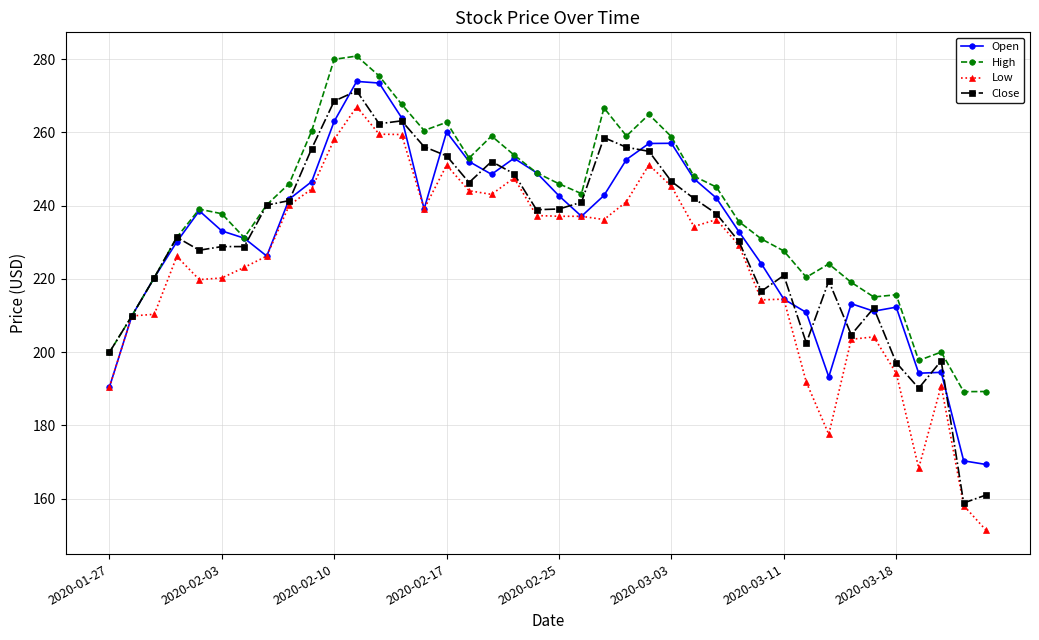

Which series has the largest total across all categories?

High